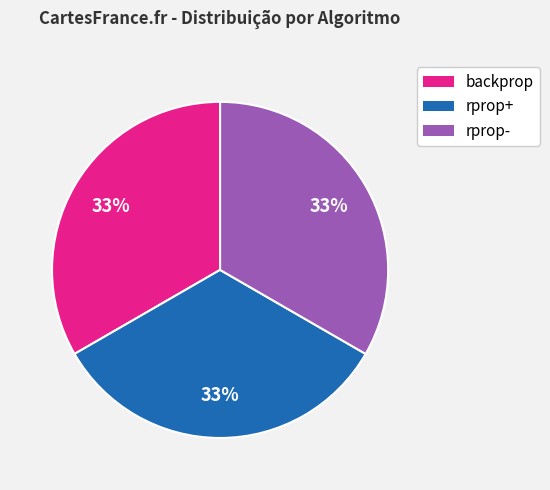

To the nearest percent, what is the average slice percentage?

33%